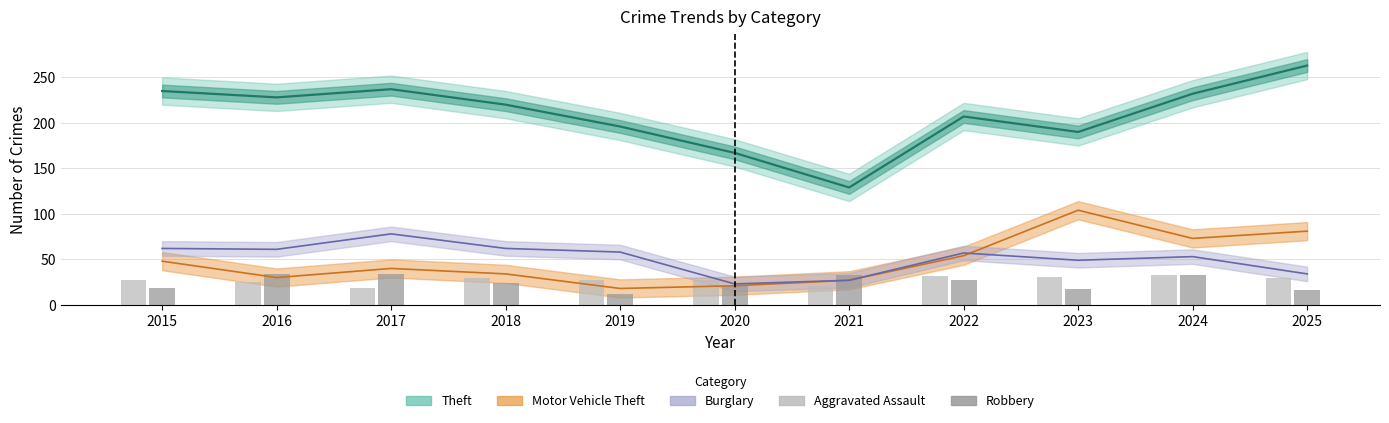

Rank the categories by Aggravated Assault value from lowest to highest.

2017, 2021, 2016, 2015, 2019, 2020, 2018, 2025, 2023, 2022, 2024